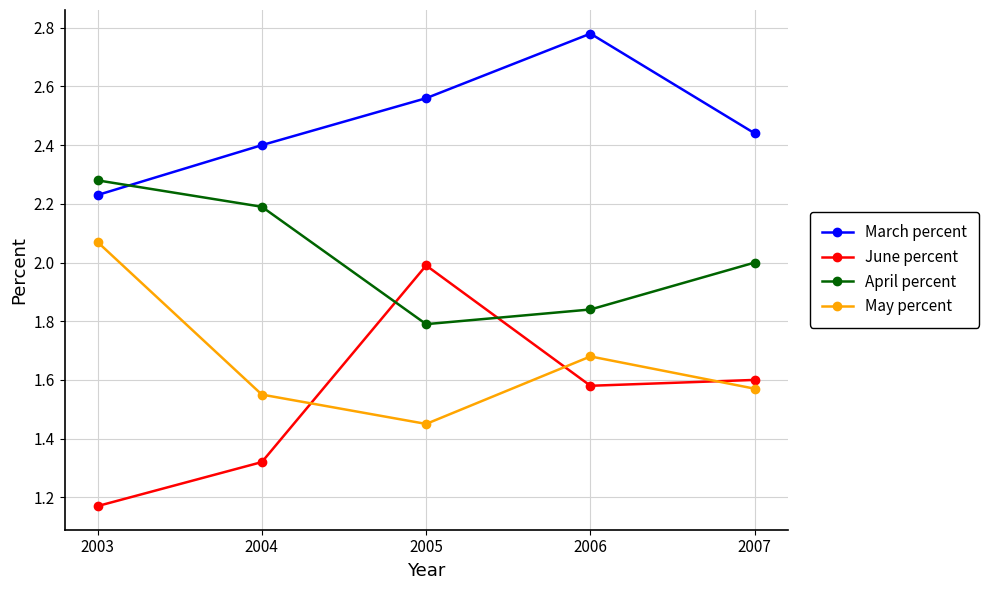

The March percent series shows 1.2 at 2005. True or false?

False